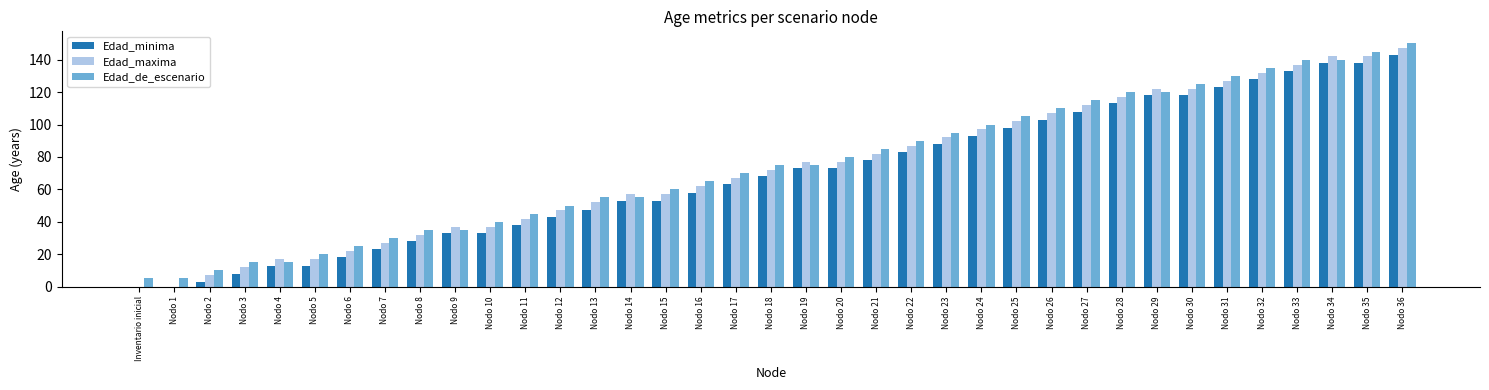

At which category is the sum across all series the highest?

Nodo 36